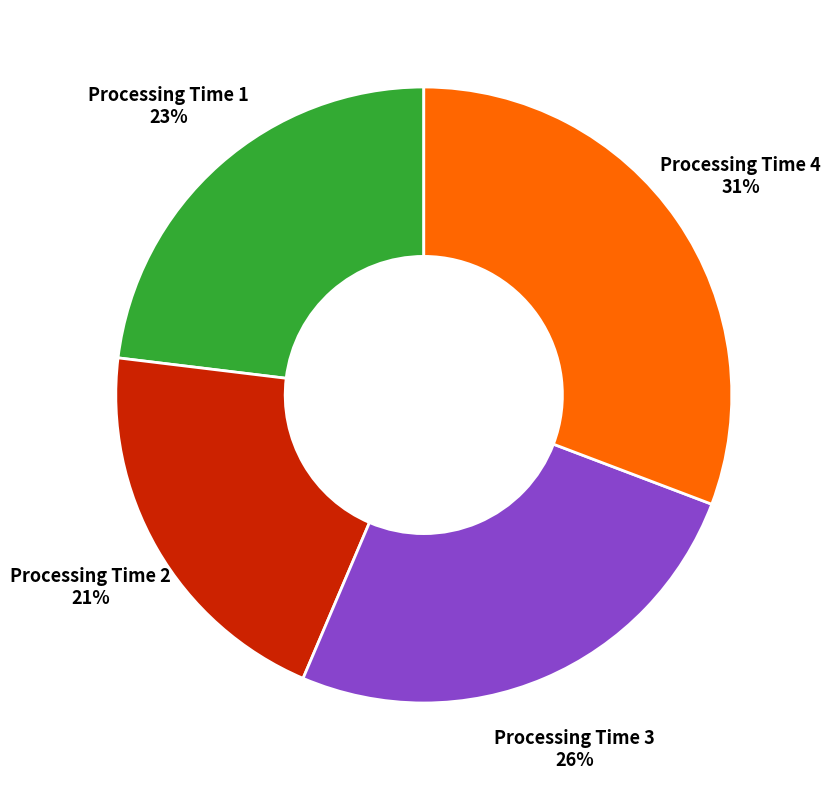

Combined, do Processing Time 3 and Processing Time 1 account for over 50%?

No